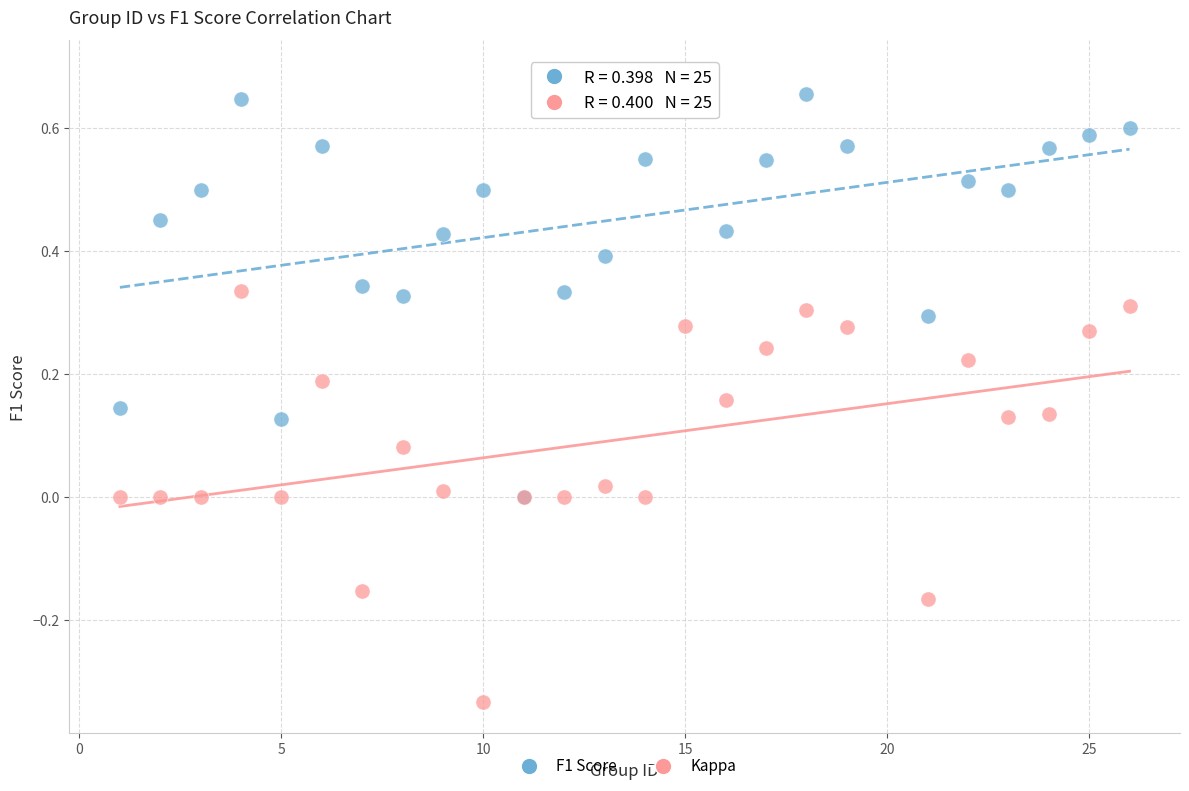

Which series reaches the maximum Y coordinate?

F1 Score